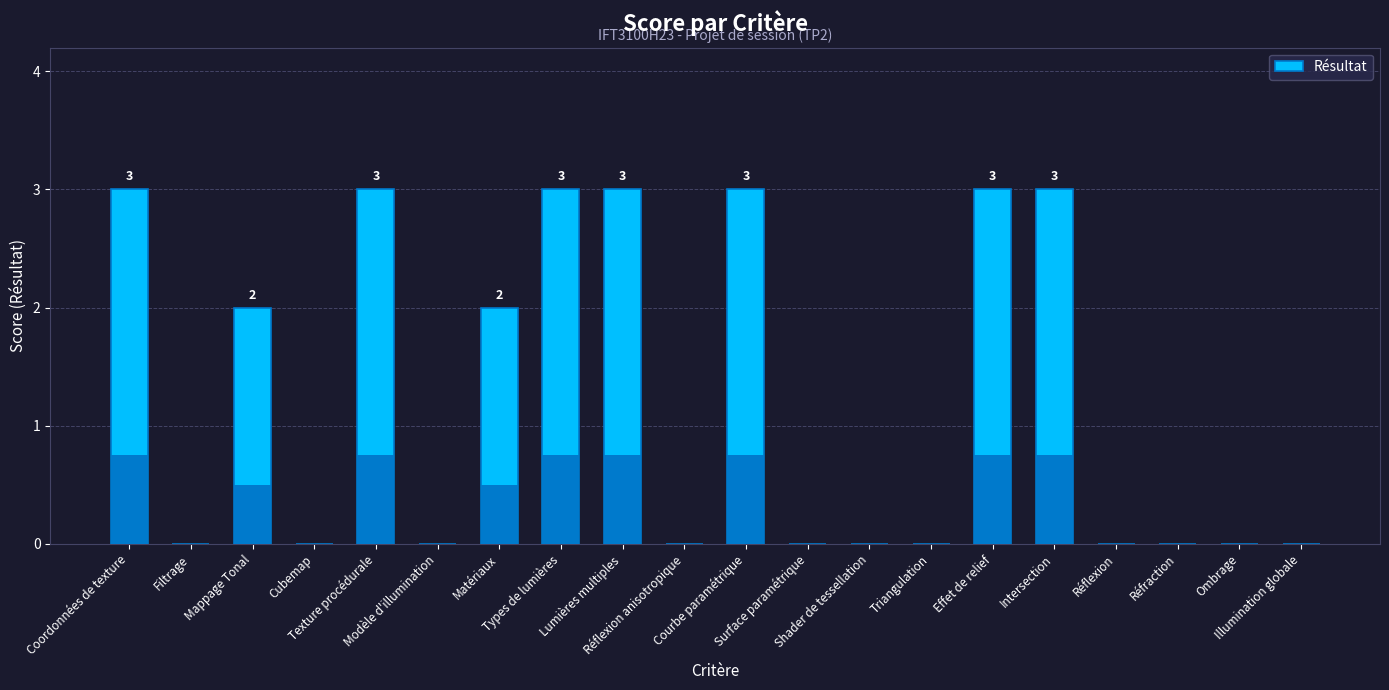

Reading left to right, transcribe all the data shown in this chart.

3	0	2	0	3	0	2	3	3	0	3	0	0	0	3	3	0	0	0	0